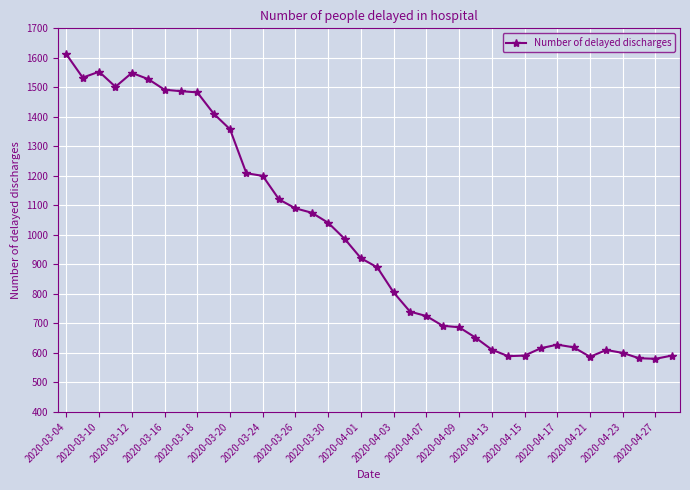

What is the value of the 19th point from the left?

921